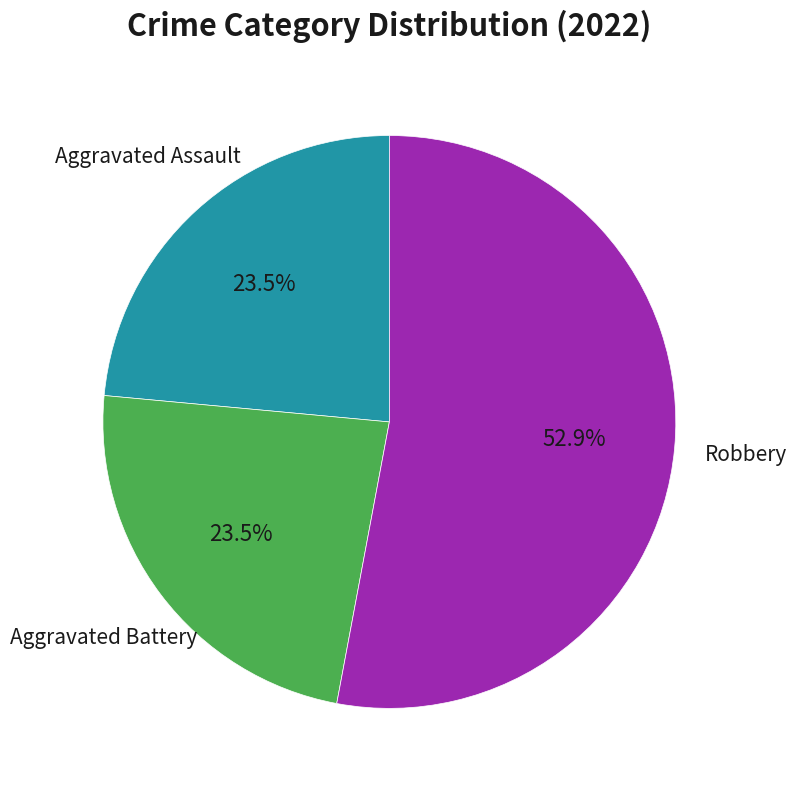

Does any single category account for the majority?

Yes